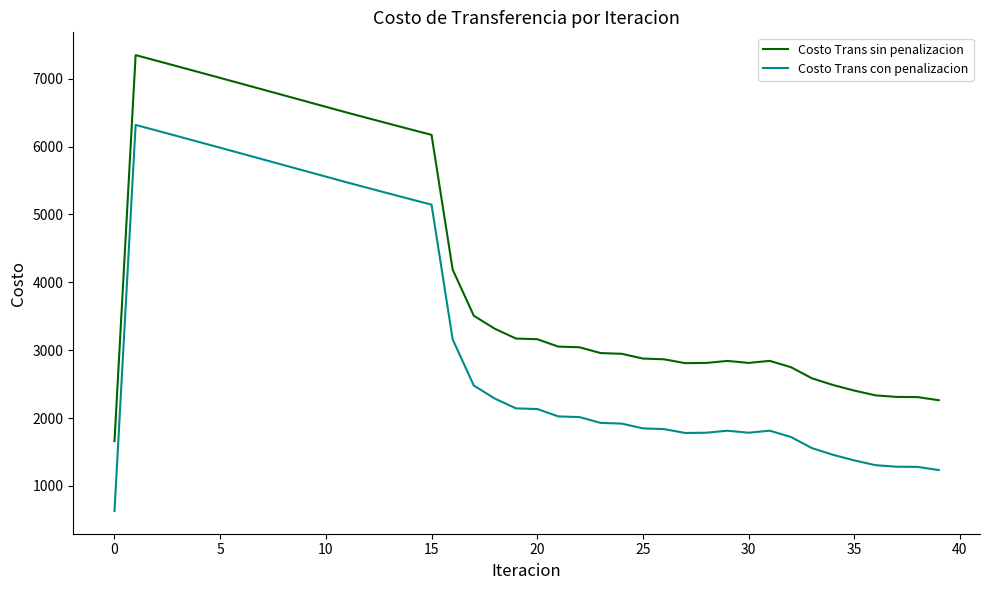

True or false: Costo Trans sin penalizacion and Costo Trans con penalizacion intersect in this chart.

False